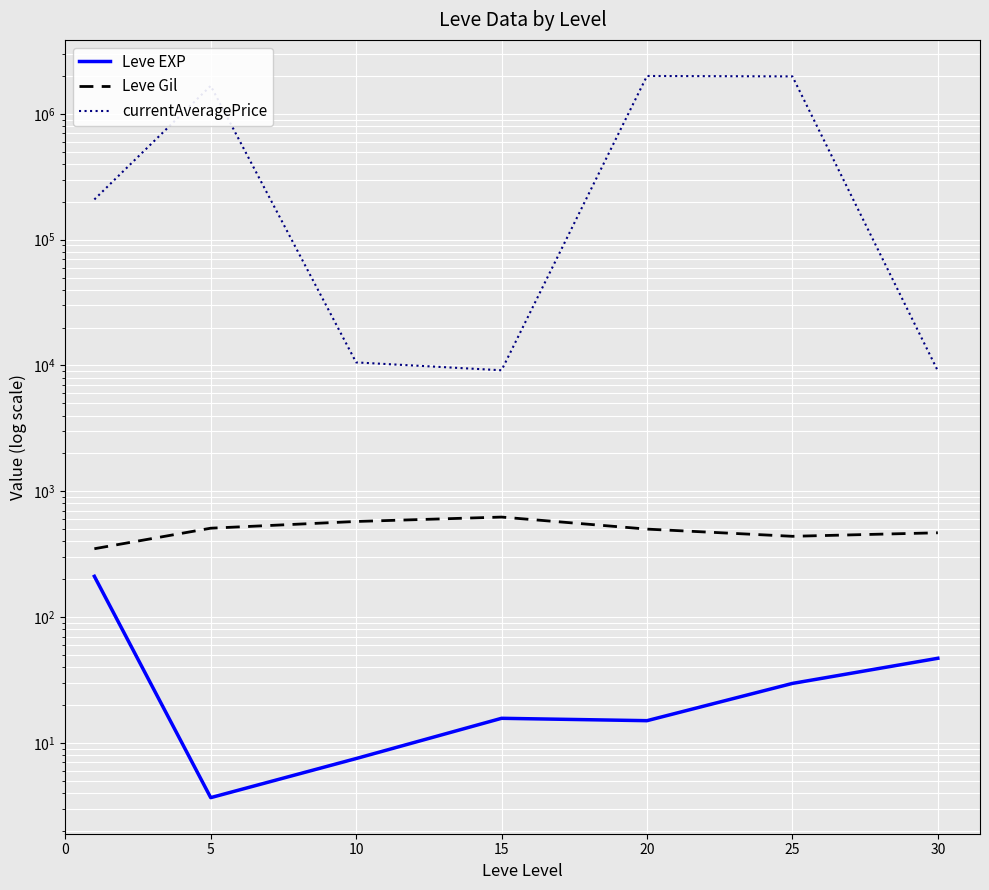

What is the difference between the currentAveragePrice values at 0 and 20?

1792016.0